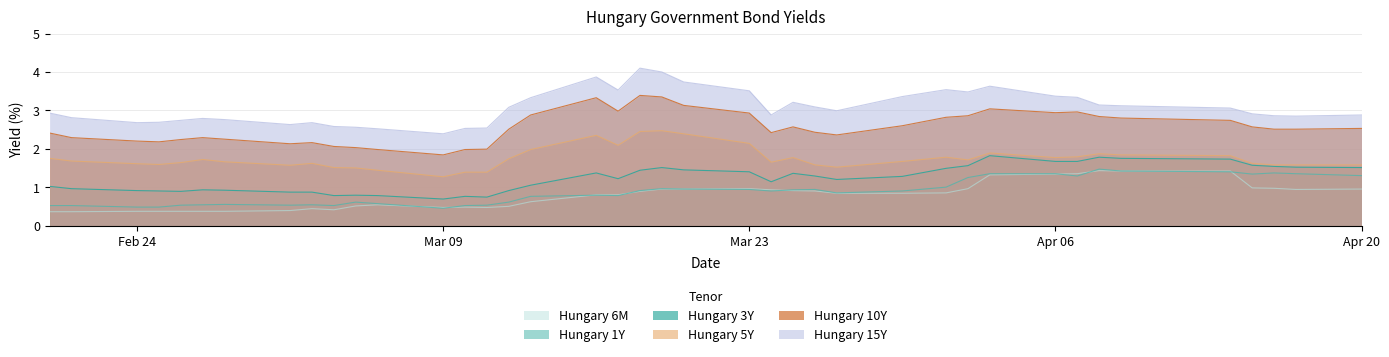

How many data points in Hungary 3Y are above 1?

25